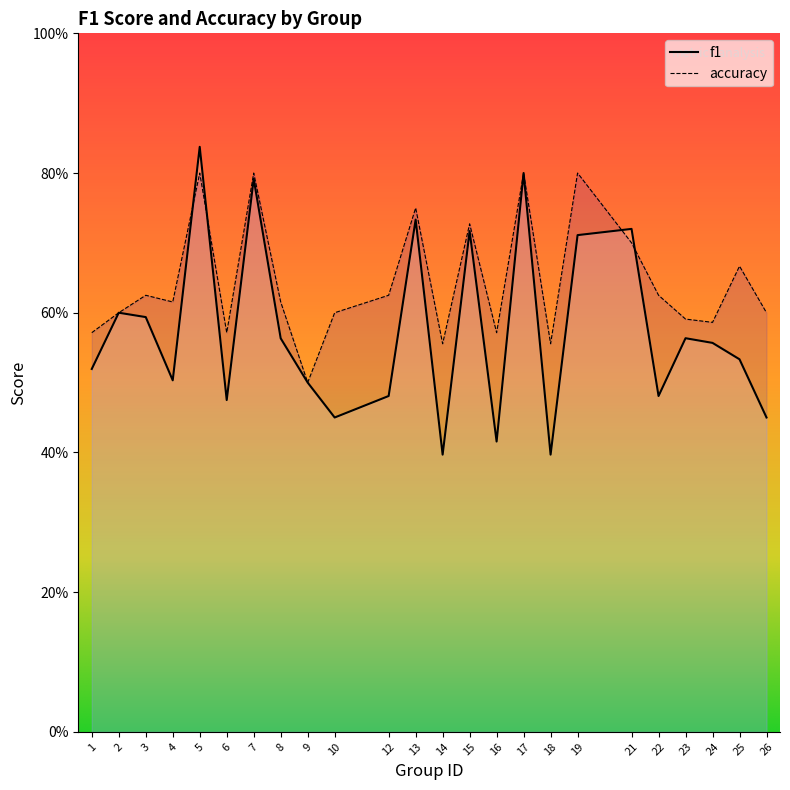

What is the minimum value for f1?

0.4